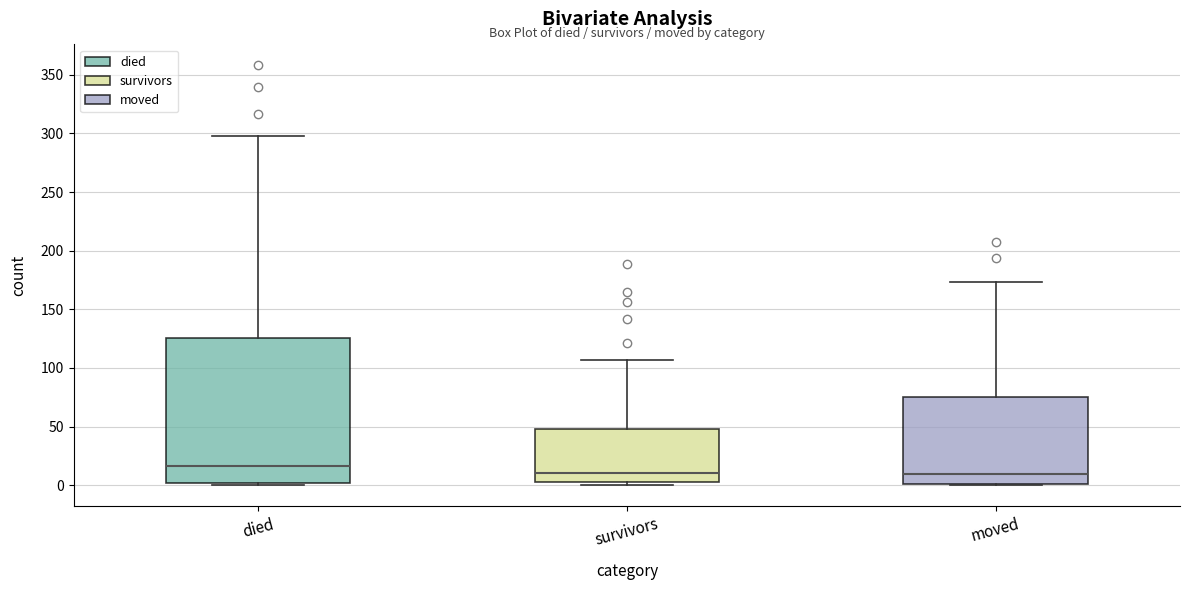

Which box has the highest median line?

died